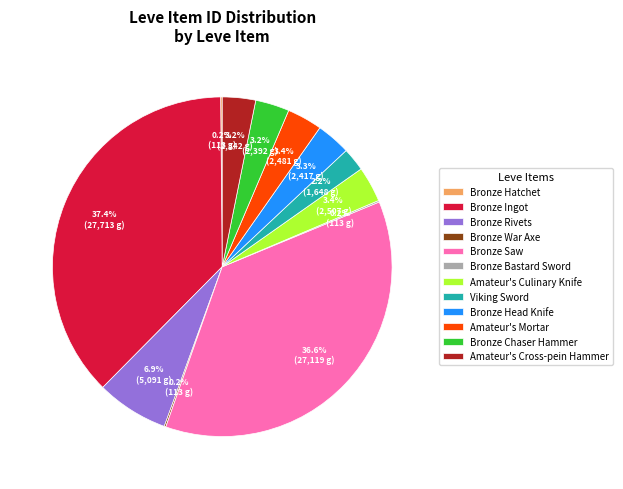

Between Bronze Rivets and Viking Sword, which is larger?

Bronze Rivets